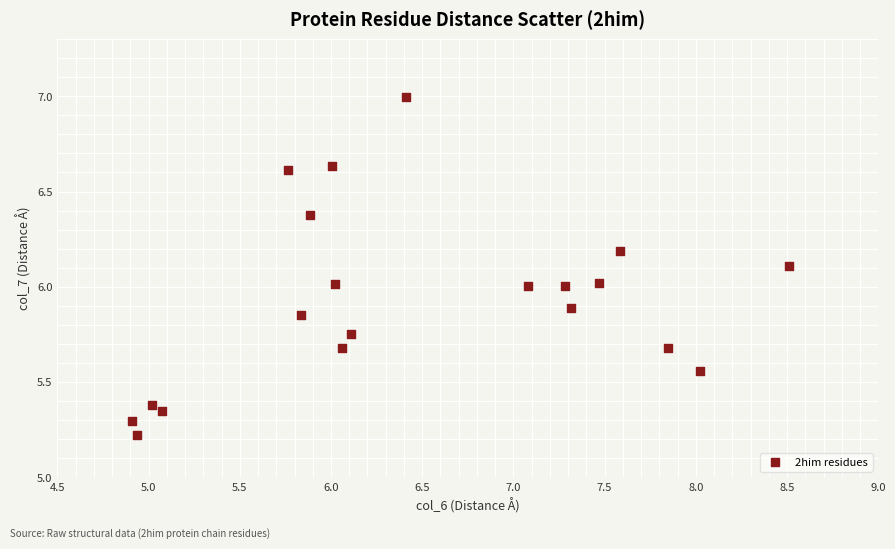

What is the range of Y values (max minus min)?

1.8